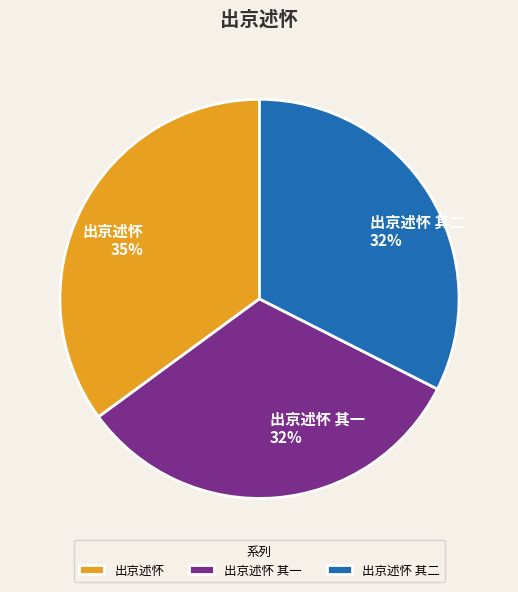

To the nearest percent, what is the average slice percentage?

33%